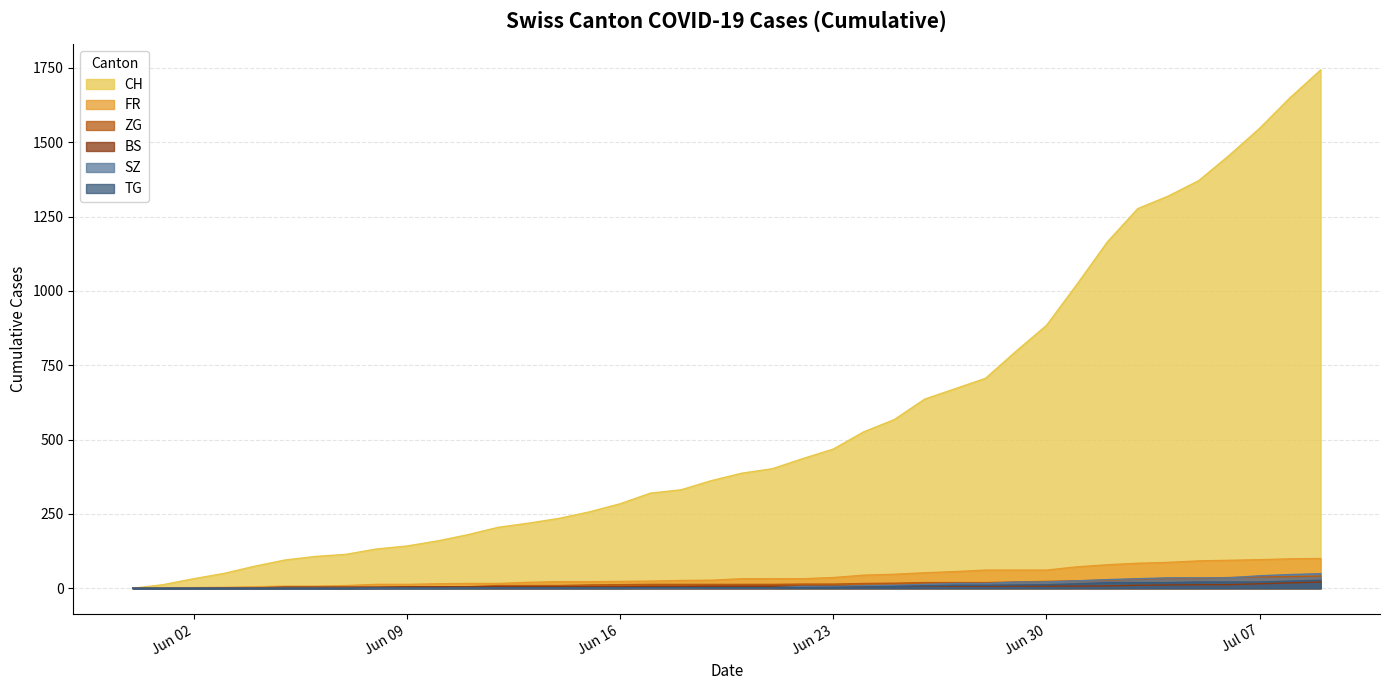

Which series has the largest range (max minus min)?

CH